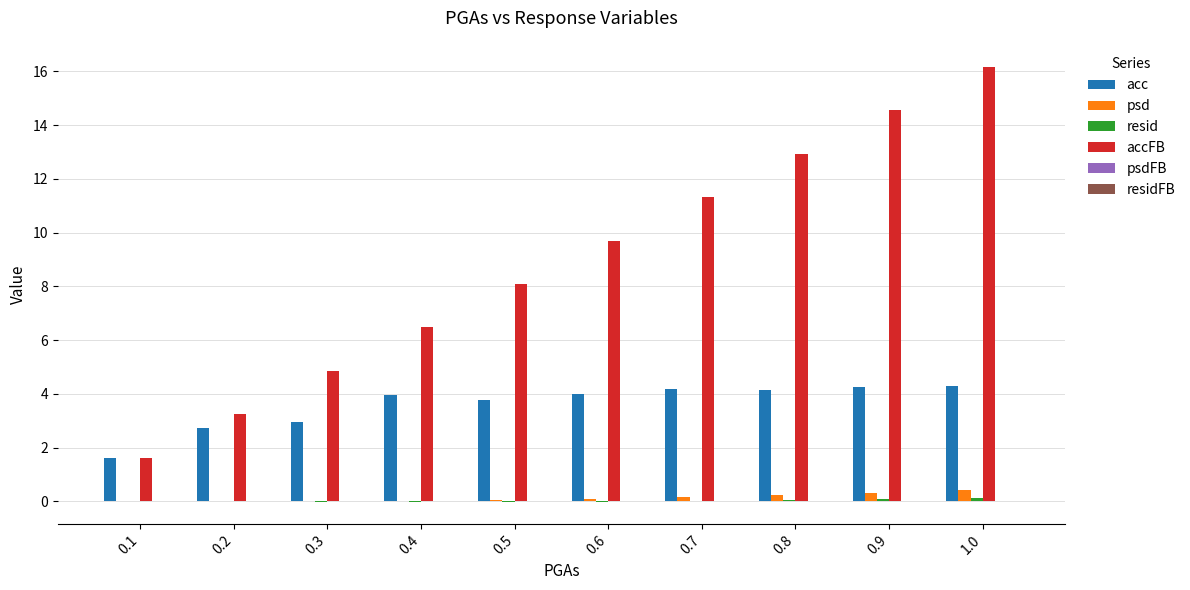

What is the total value across all series at 0.7?

15.7